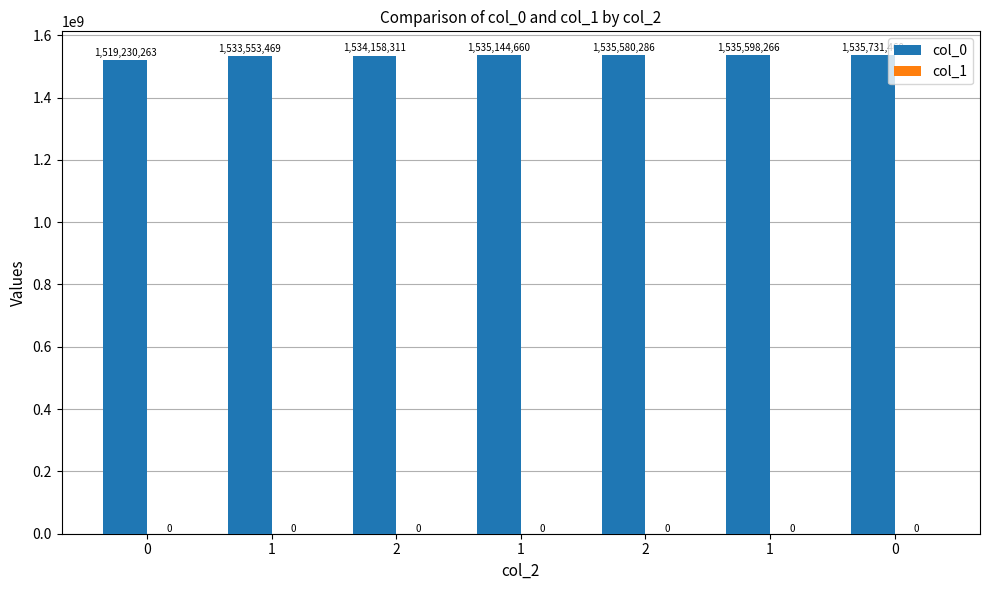

Does the chart contain any negative values?

No